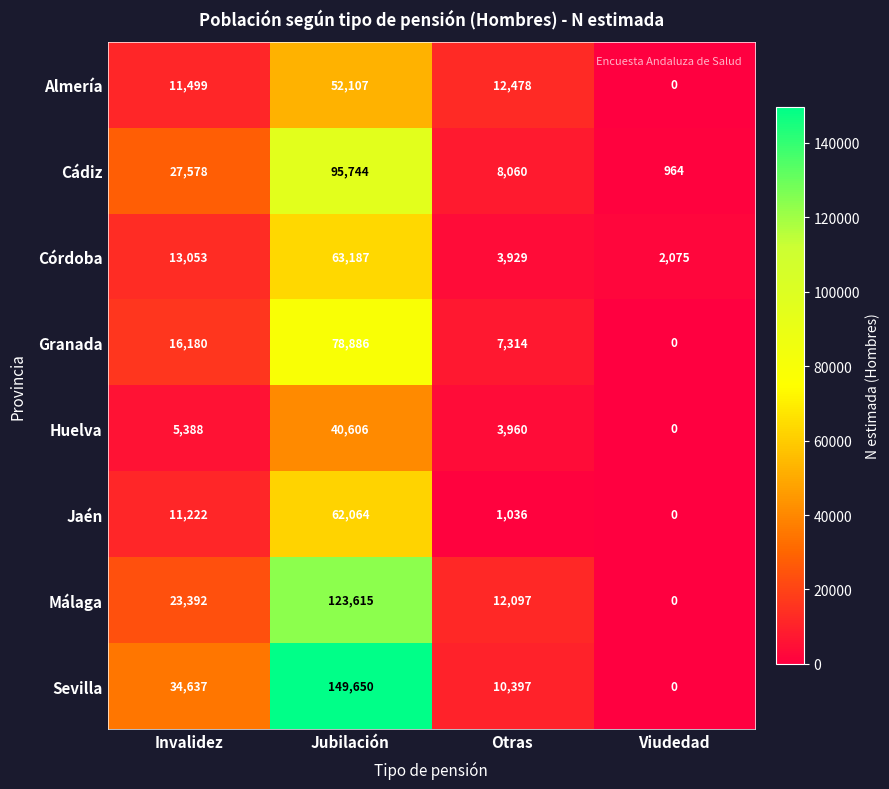

Which category has the lowest value across all series?

Viudedad